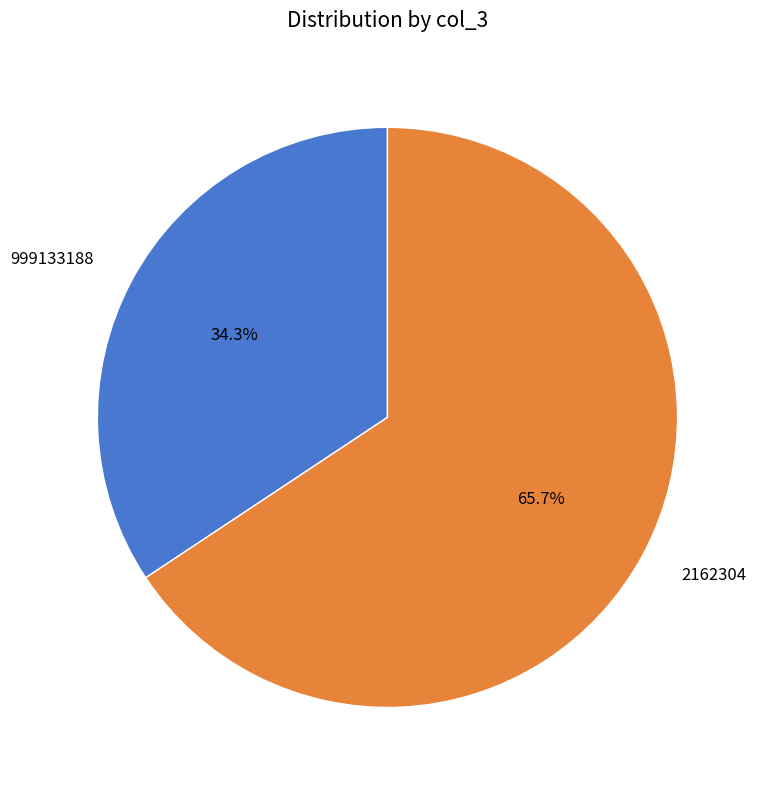

To the nearest percent, what percentage of the pie is 2162304?

66%